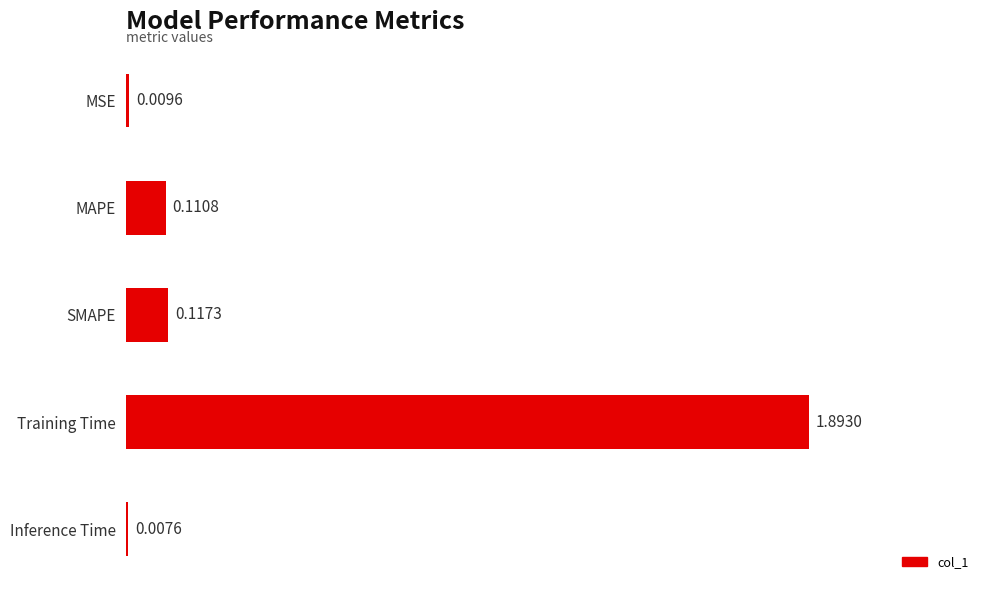

At which label is the value closest to 0?

Inference Time